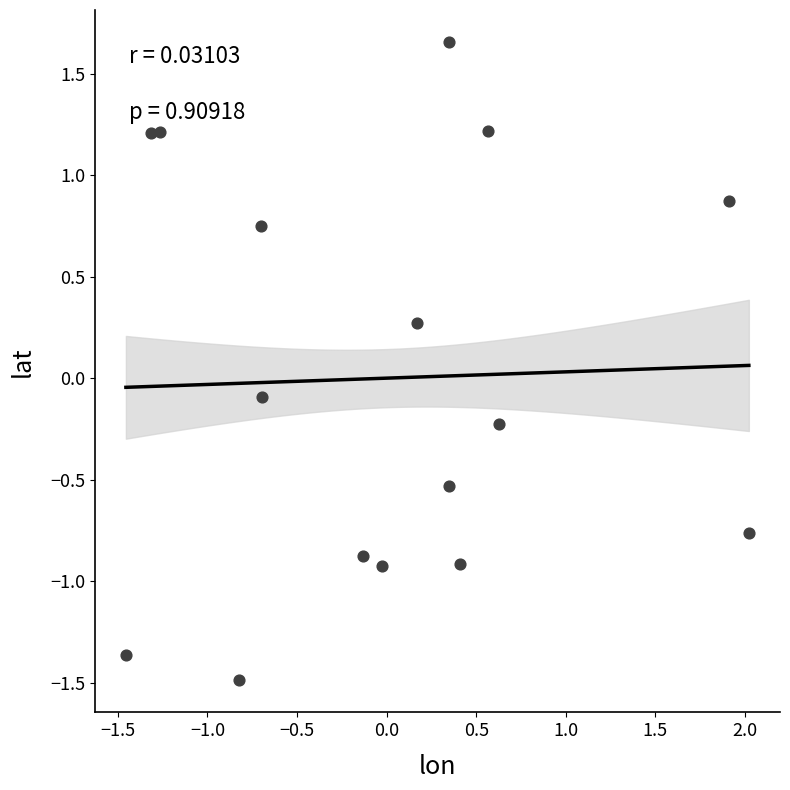

What is the range of Y values (max minus min)?

3.1